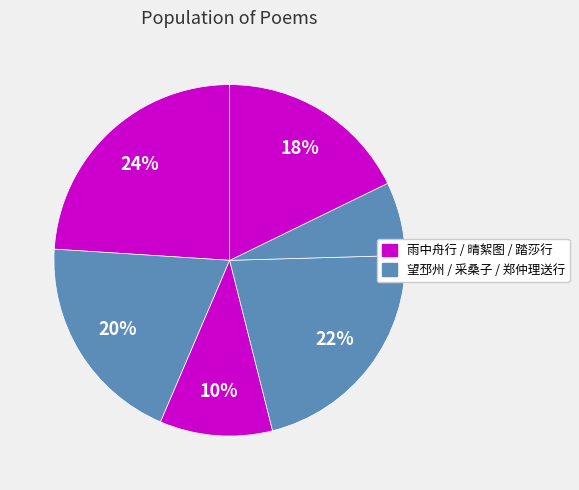

How many slices are in this pie chart?

6